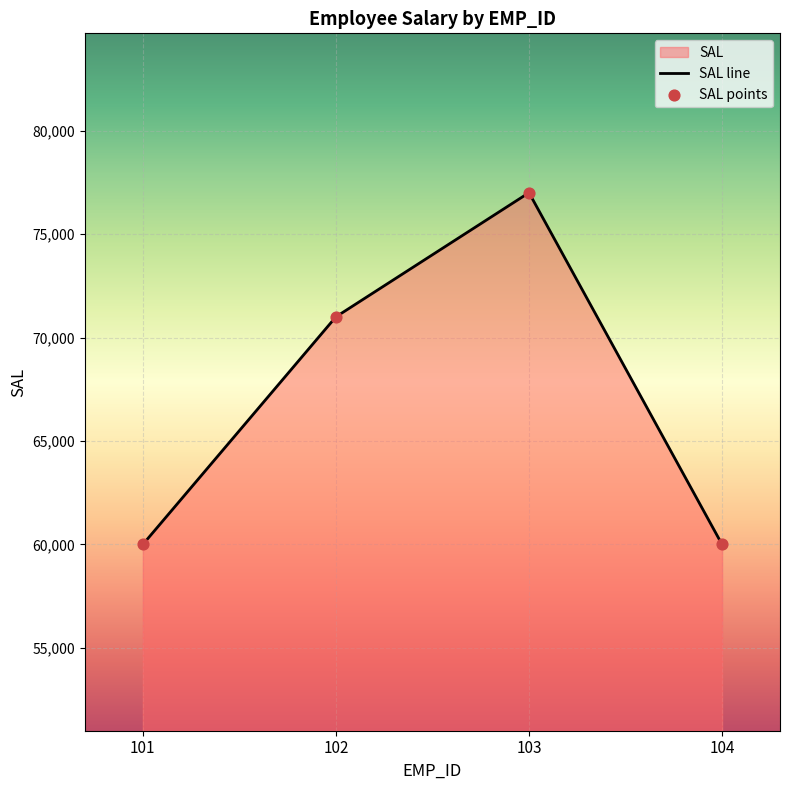

At how many categories does at least one series exceed 75242?

1